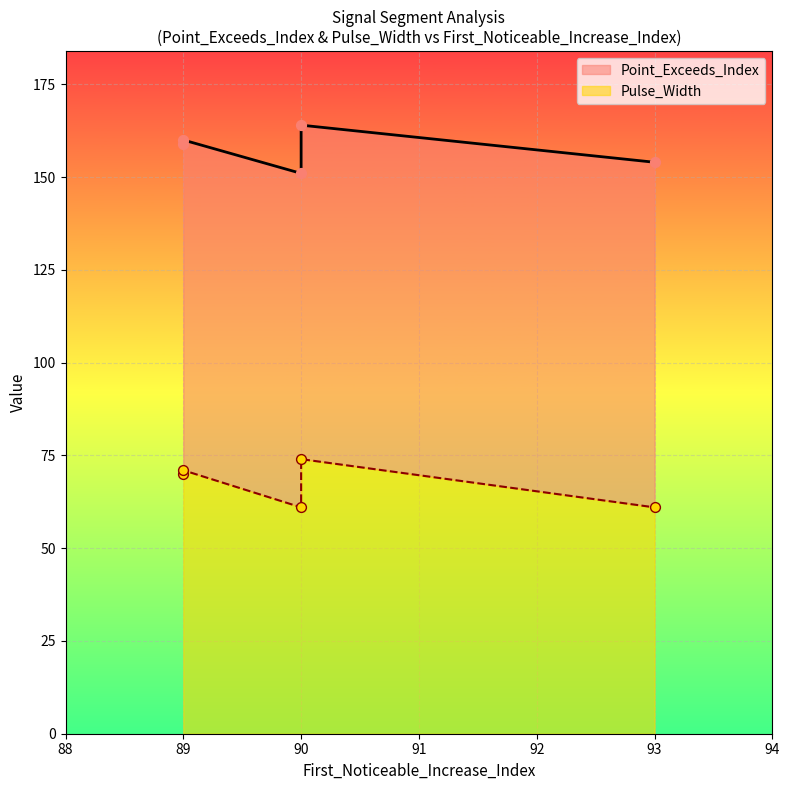

Which series reaches the maximum Y coordinate?

Point_Exceeds_Index